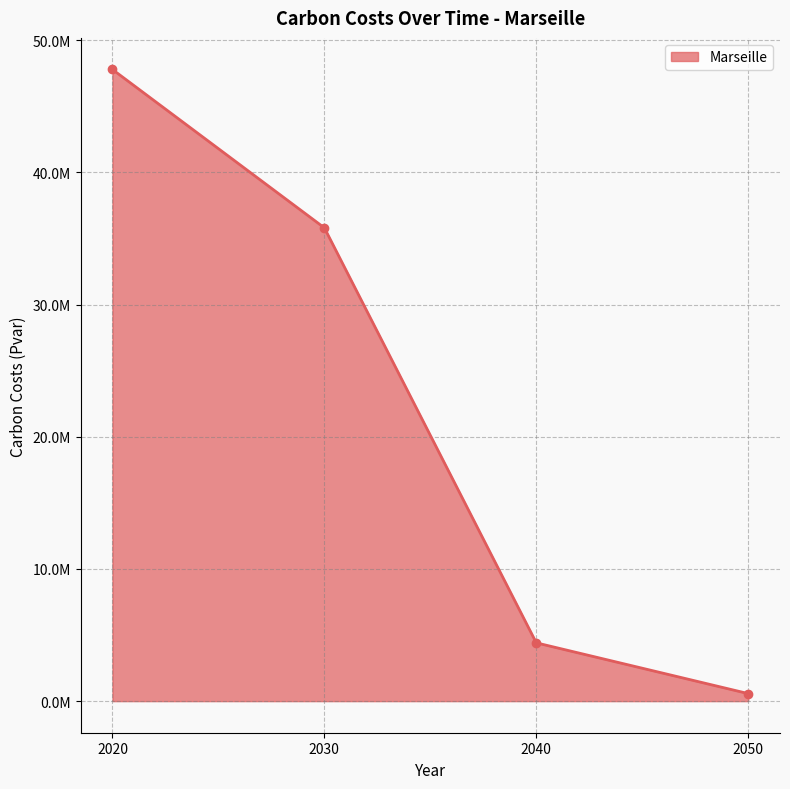

Does the chart have visible grid lines?

Yes